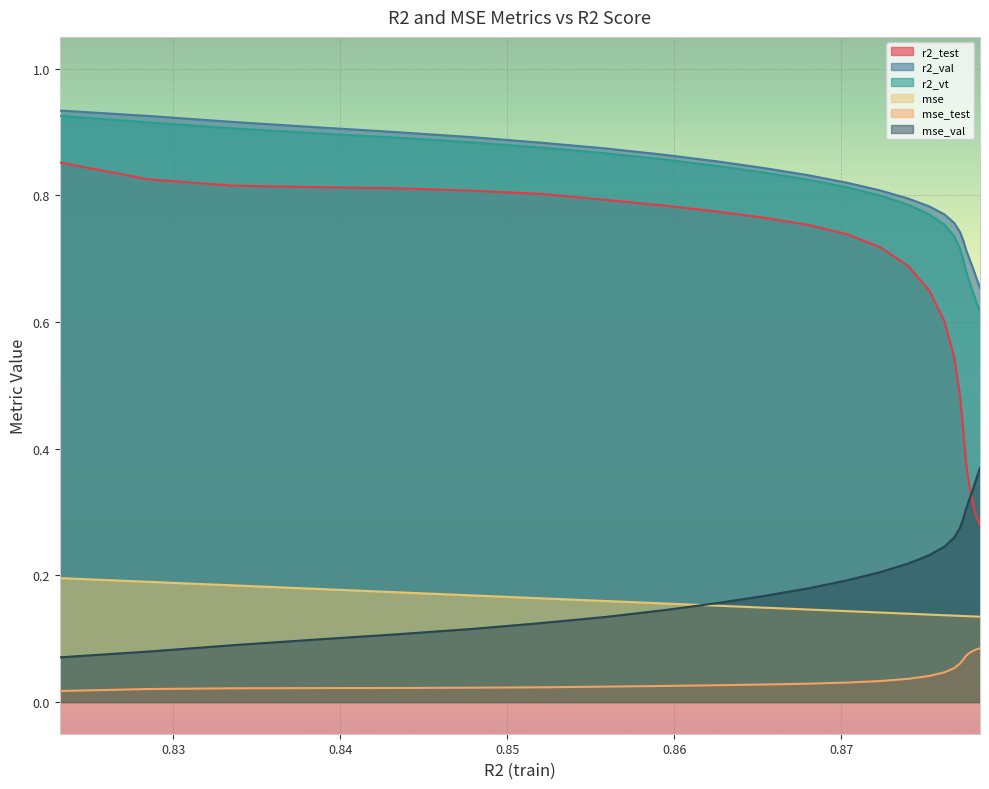

Which series has the largest range (max minus min)?

r2_test